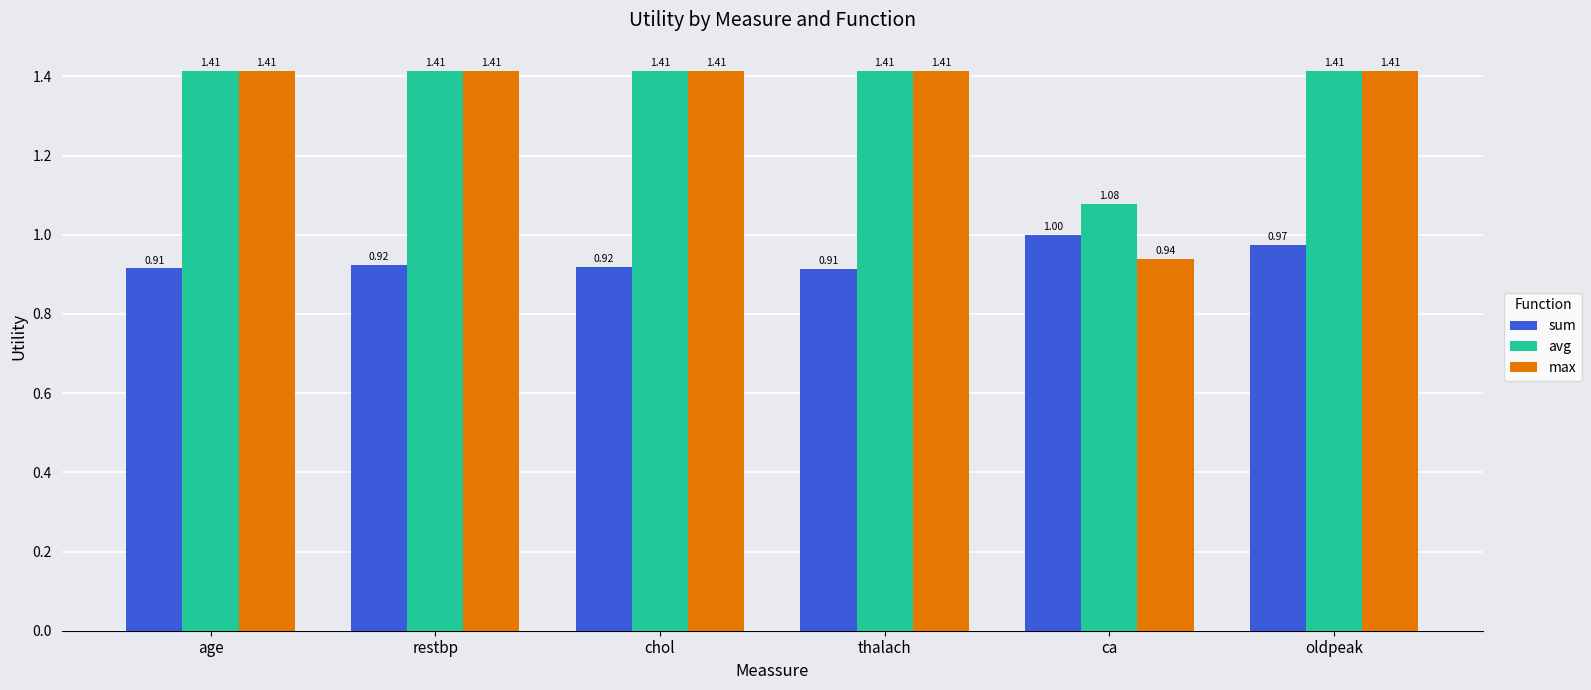

At which label is max closest to 1?

ca